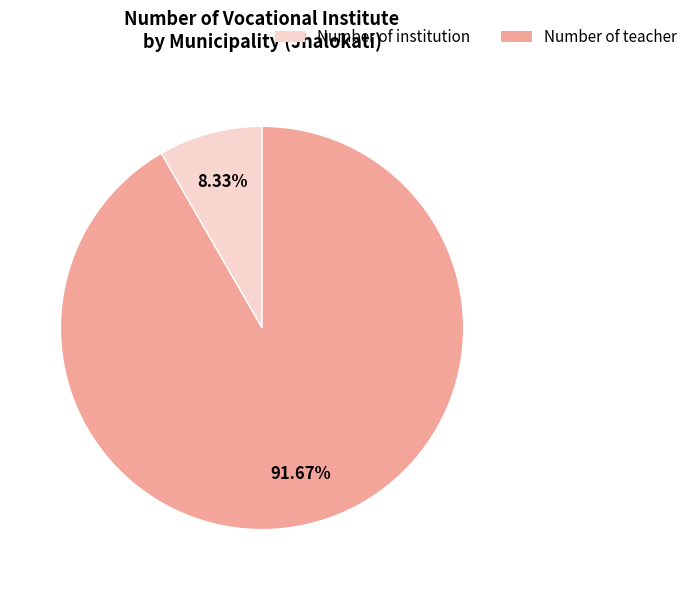

Is there any slice that represents more than half of the pie?

Yes